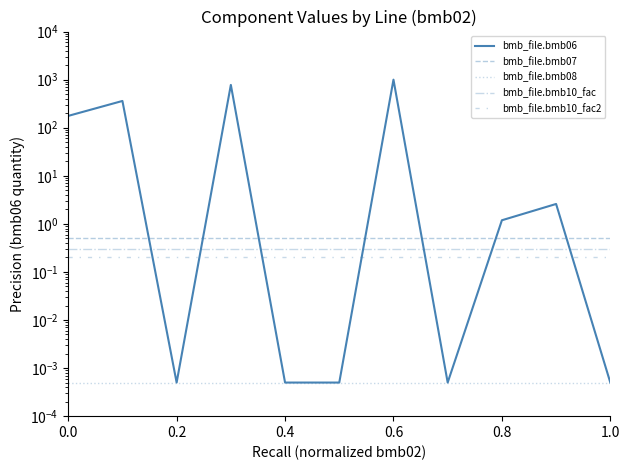

How many data points in bmb_file.bmb06 are above 1?

6